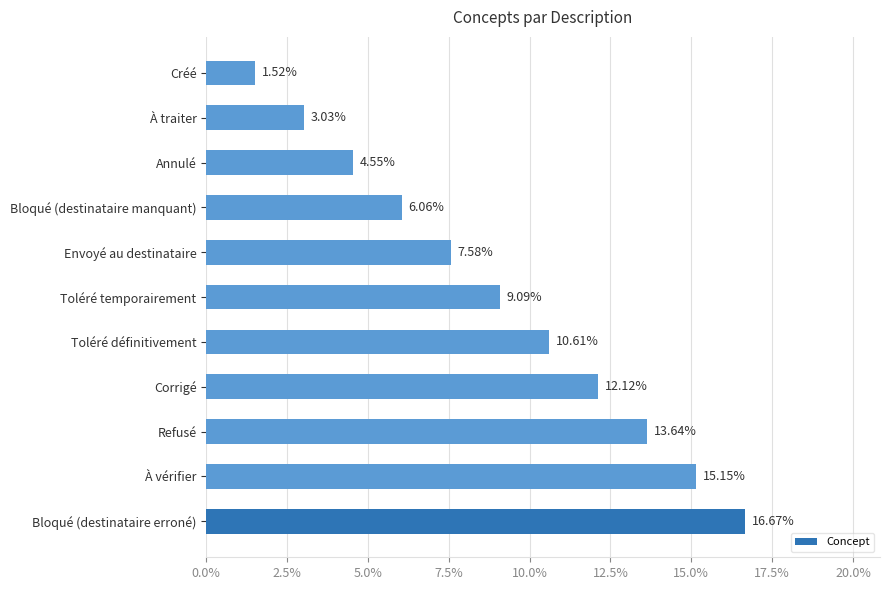

At which label is the value closest to 9?

Toléré temporairement